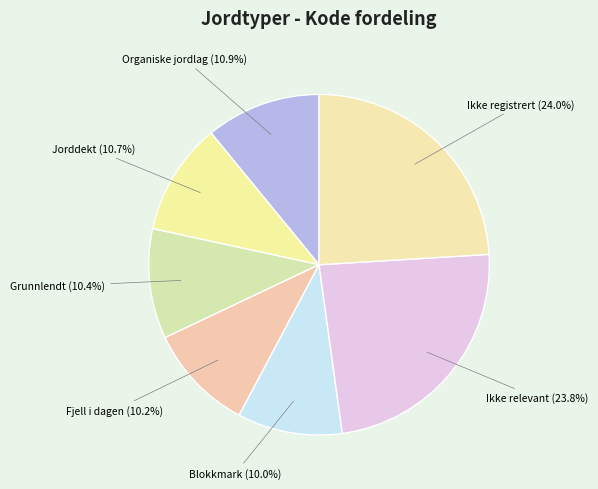

What is the ratio of the value at Fjell i dagen to the value at Jorddekt?

1.0